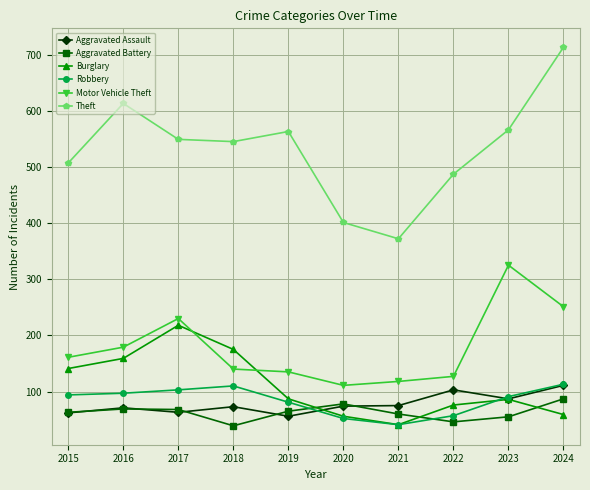

What is the value of the Theft point at the 1st from the left?

507